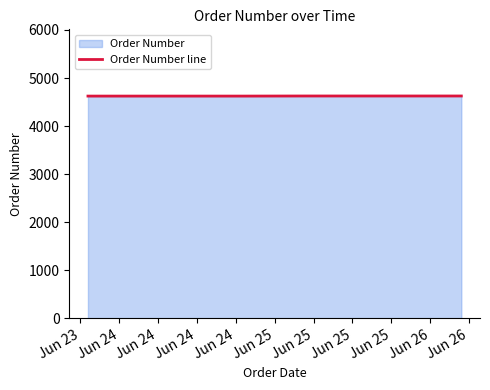

What is the greatest value displayed?

4626